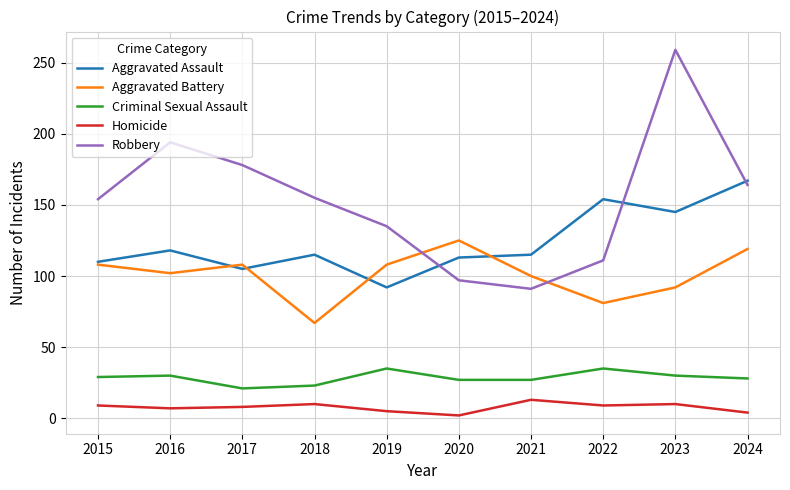

What is the minimum value shown in the chart?

2